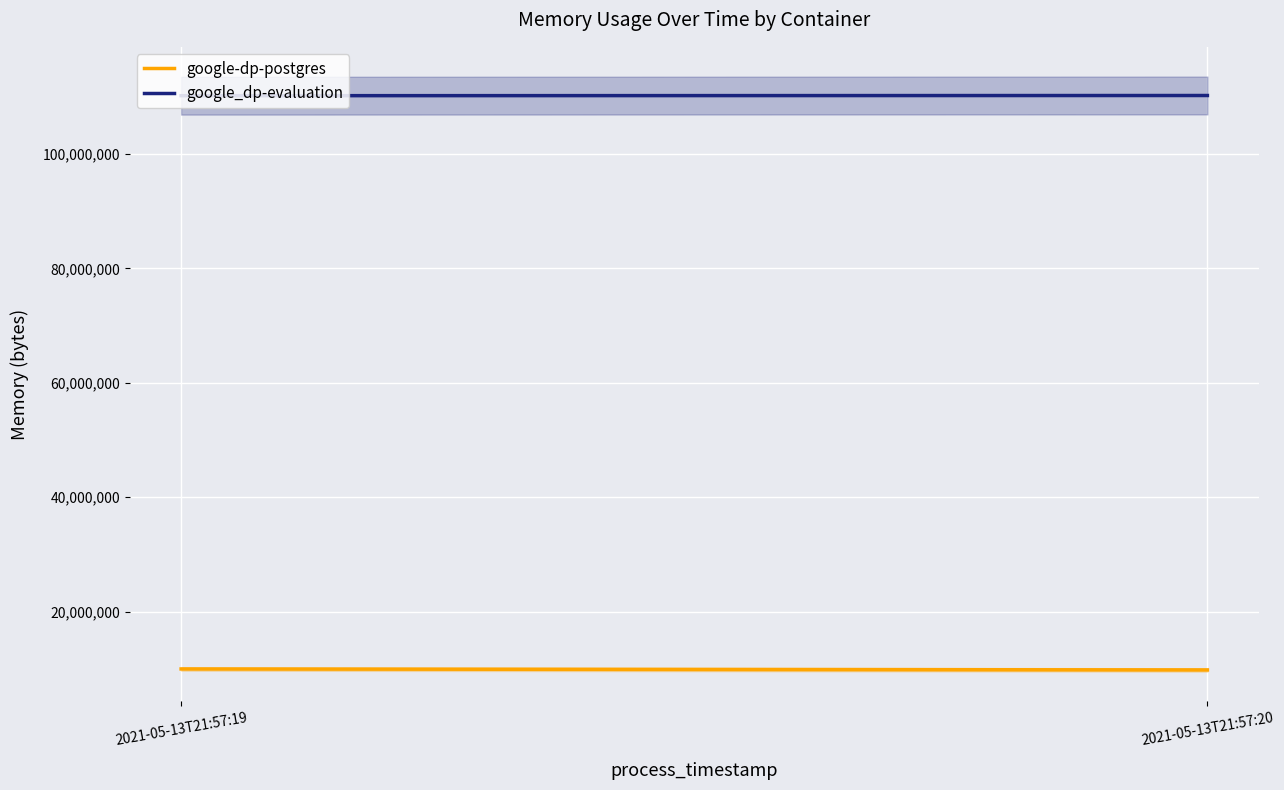

What is the value of the google_dp-evaluation point at the 2nd from the left?

110202880